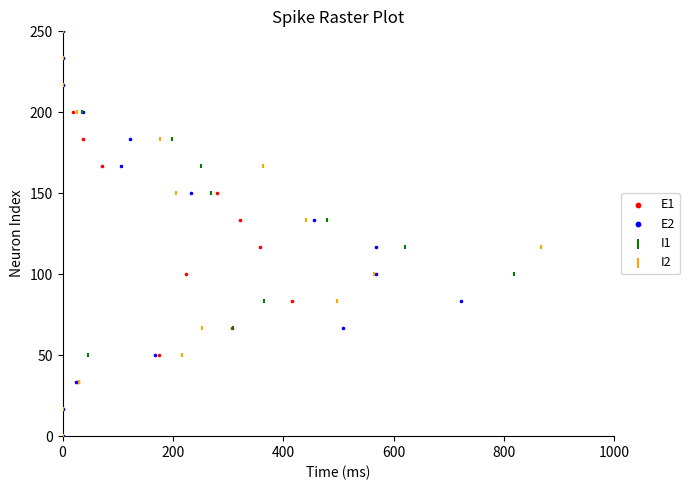

What are all the series names shown in the legend?

E1, E2, I1, I2